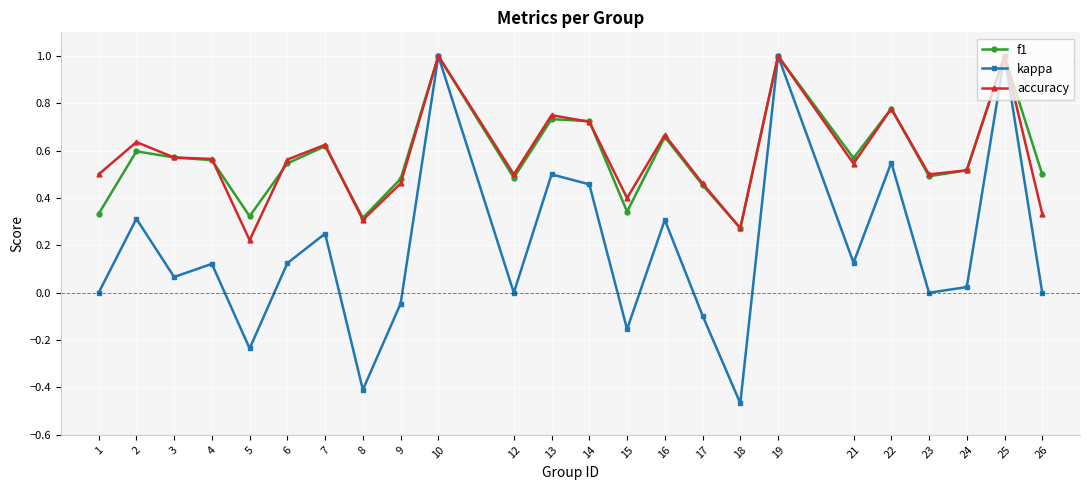

At which category does the chart reach its minimum across all series?

18